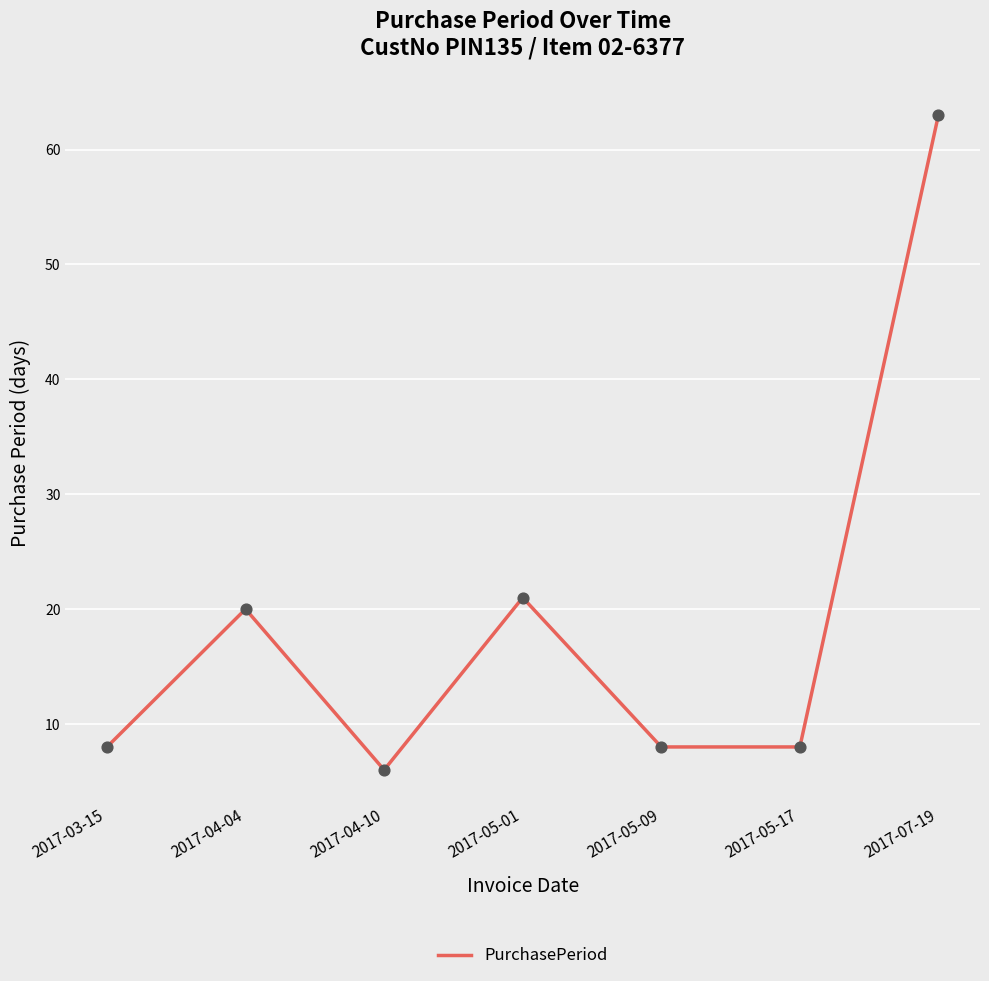

What is the change in value from 2017-05-01 to 2017-07-19?

+42